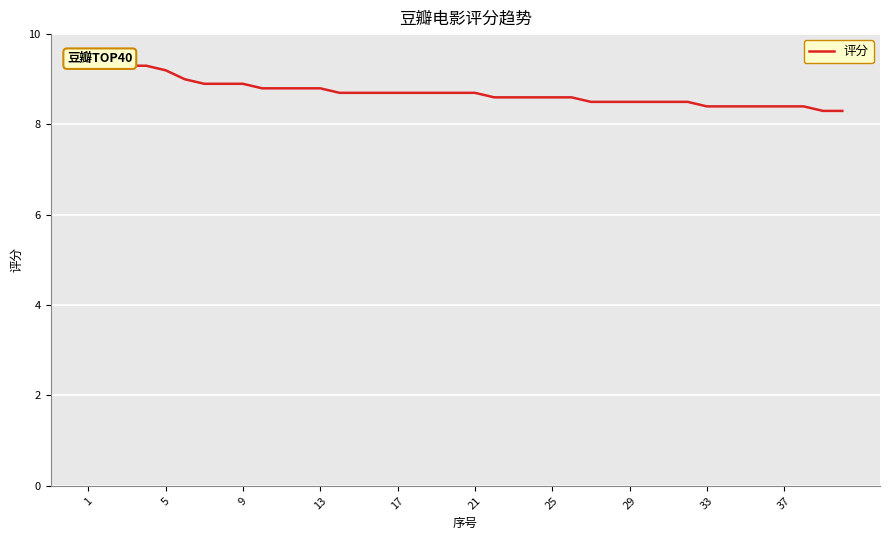

How many distinct data groups are displayed?

1